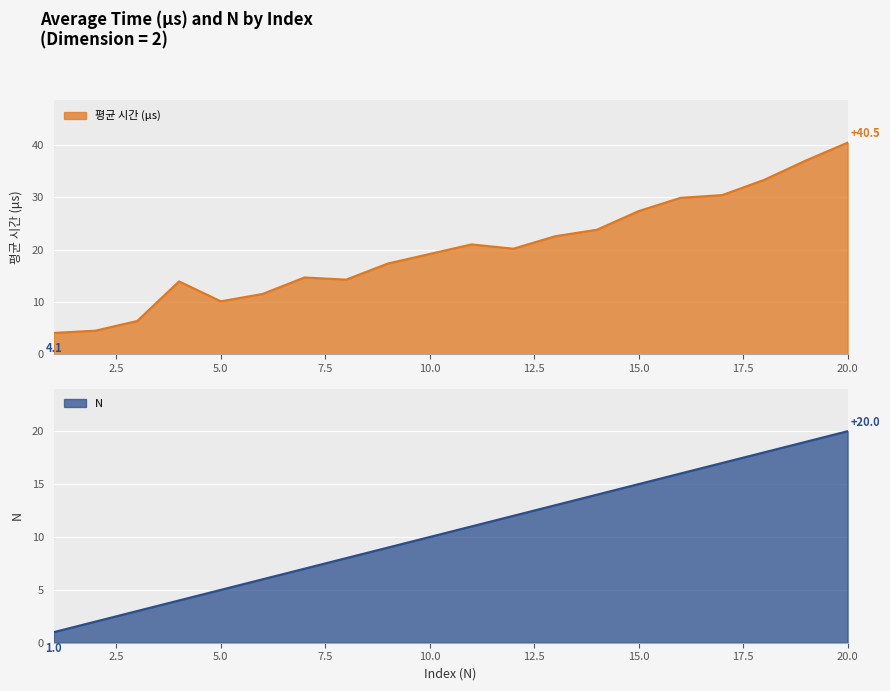

Count the number of categories in the chart.

20